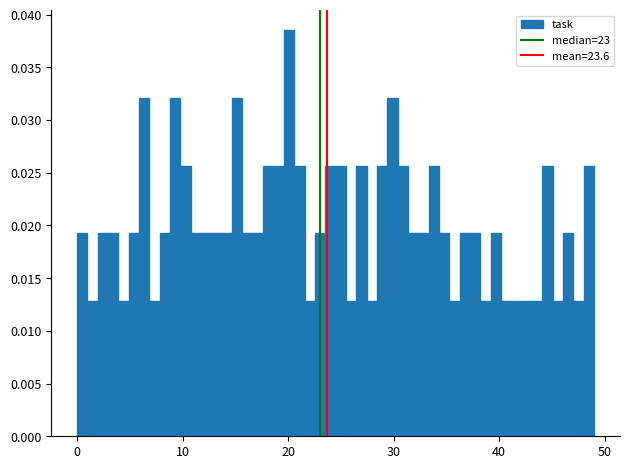

Around what value on the x-axis is the tallest bar? Give the approximate position of its centre, as read against the axis.

20